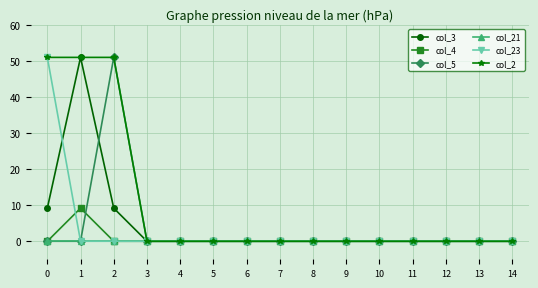

At which category does col_5 reach its first local peak?

2